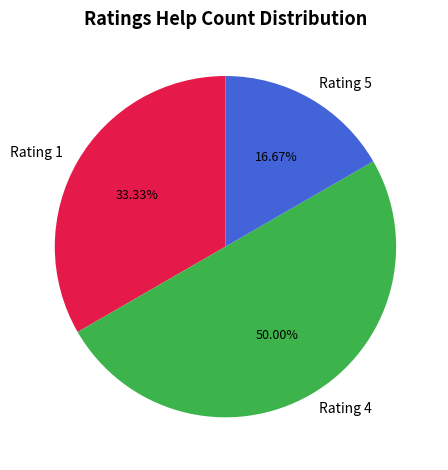

Is the sum of Rating 1 and Rating 4 greater than half?

Yes